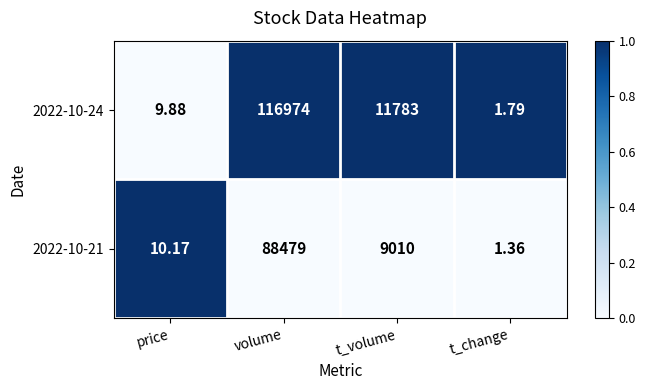

Where does the 2022-10-21 series first go above 9010?

volume